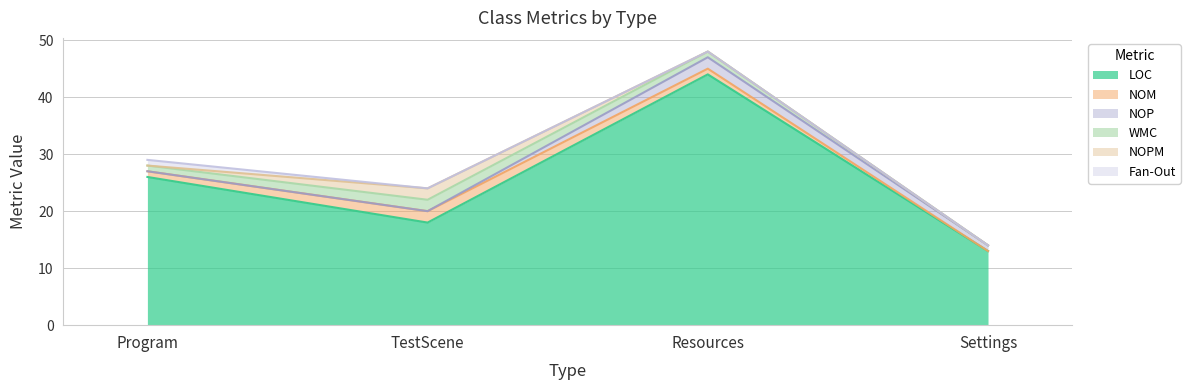

Reading left to right, transcribe all the data shown in this chart.

LOC: Program=26	TestScene=18	Resources=44	Settings=13
NOM: Program=1	TestScene=2	Resources=1	Settings=0
NOP: Program=0	TestScene=0	Resources=2	Settings=1
WMC: Program=1	TestScene=2	Resources=1	Settings=0
NOPM: Program=0	TestScene=2	Resources=0	Settings=0
Fan-Out: Program=1	TestScene=0	Resources=0	Settings=0